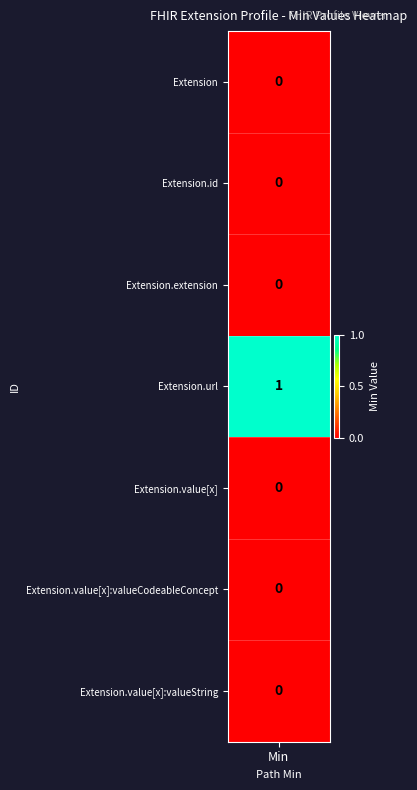

What is the maximum value shown in the chart?

1